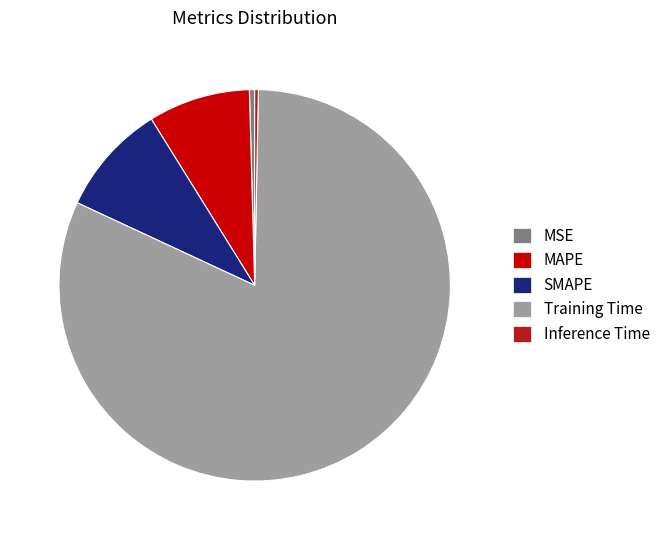

Count the number of slices in the pie.

5